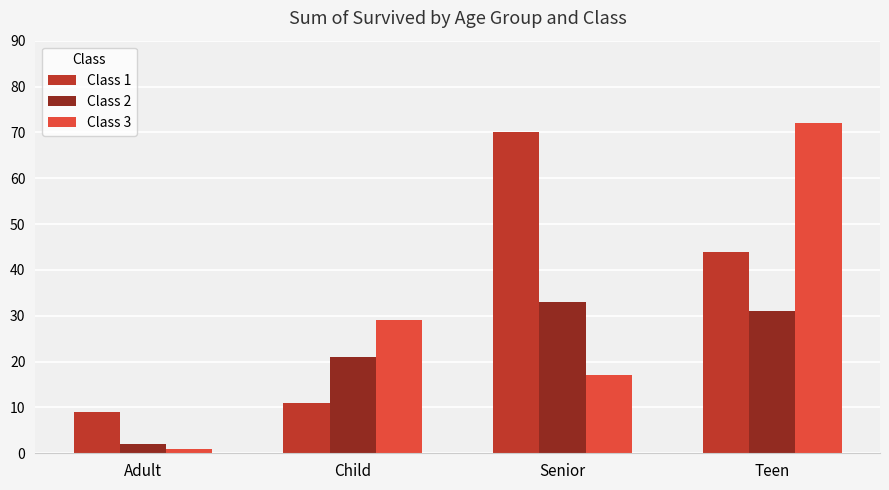

Which label corresponds to the largest value in the chart?

Teen